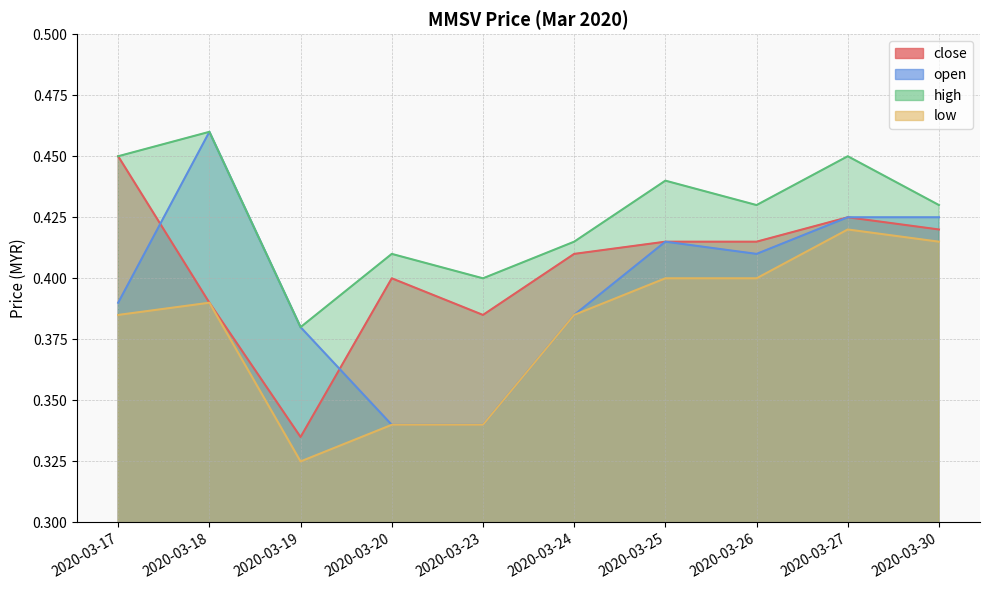

Which series changed the most between 2020-03-27 and 2020-03-30?

high